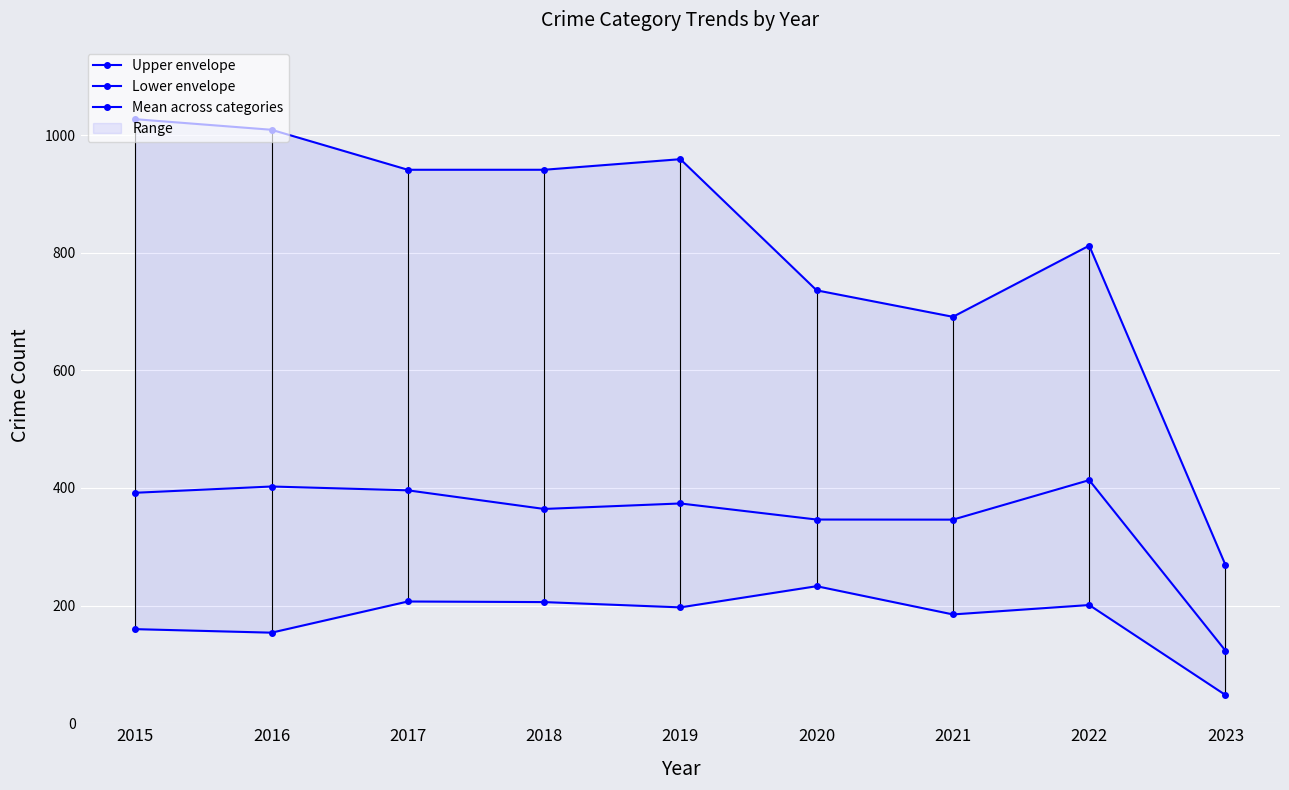

At which category is the sum across all series the highest?

2015